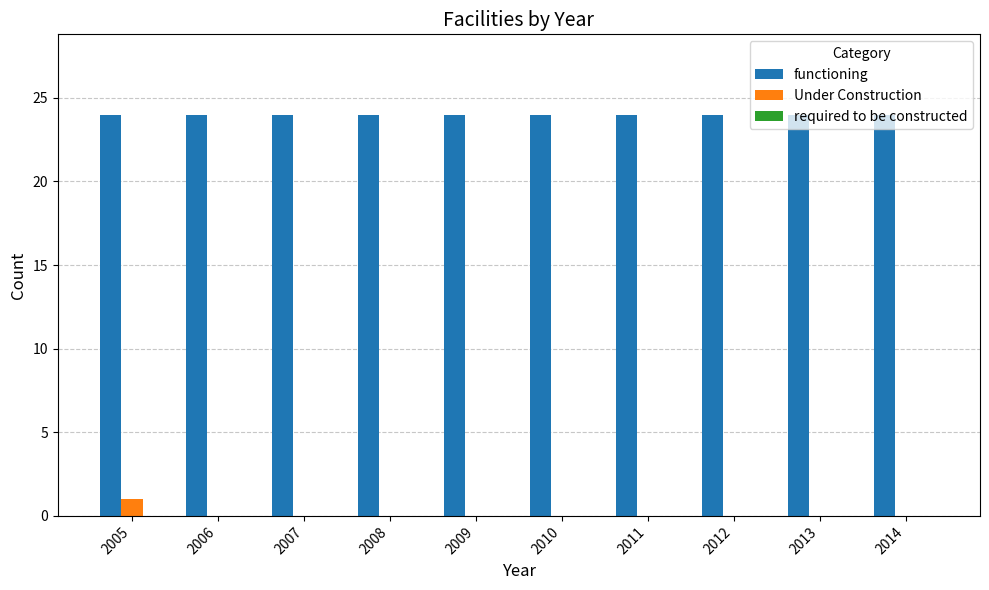

Which series has the largest total across all categories?

functioning